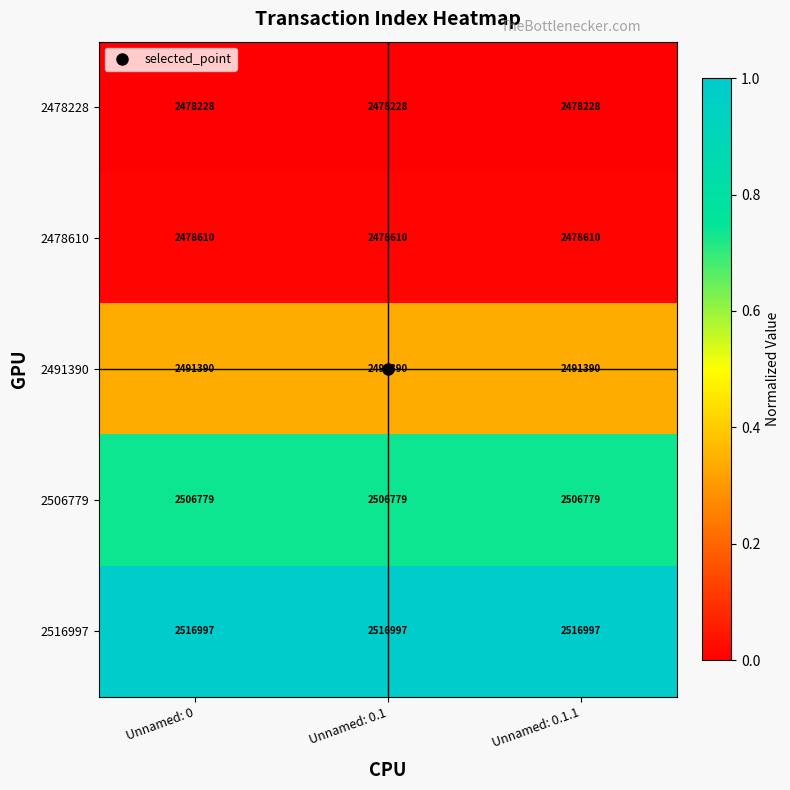

What is the average value of the 2491390 series?

2491390